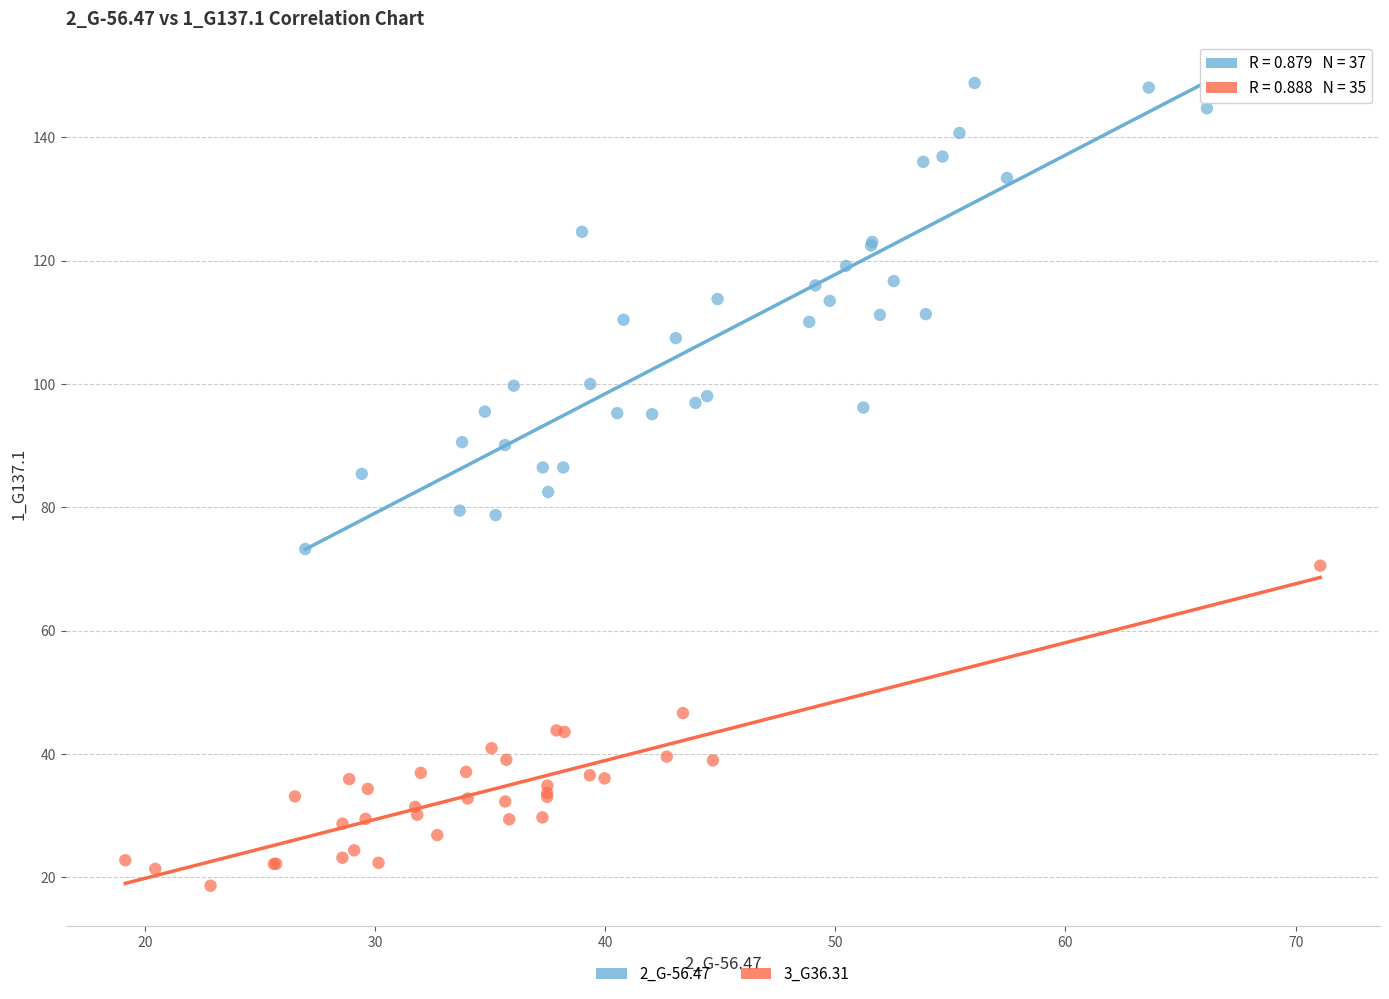

Which series has the largest Y range (max minus min)?

2_G-56.47